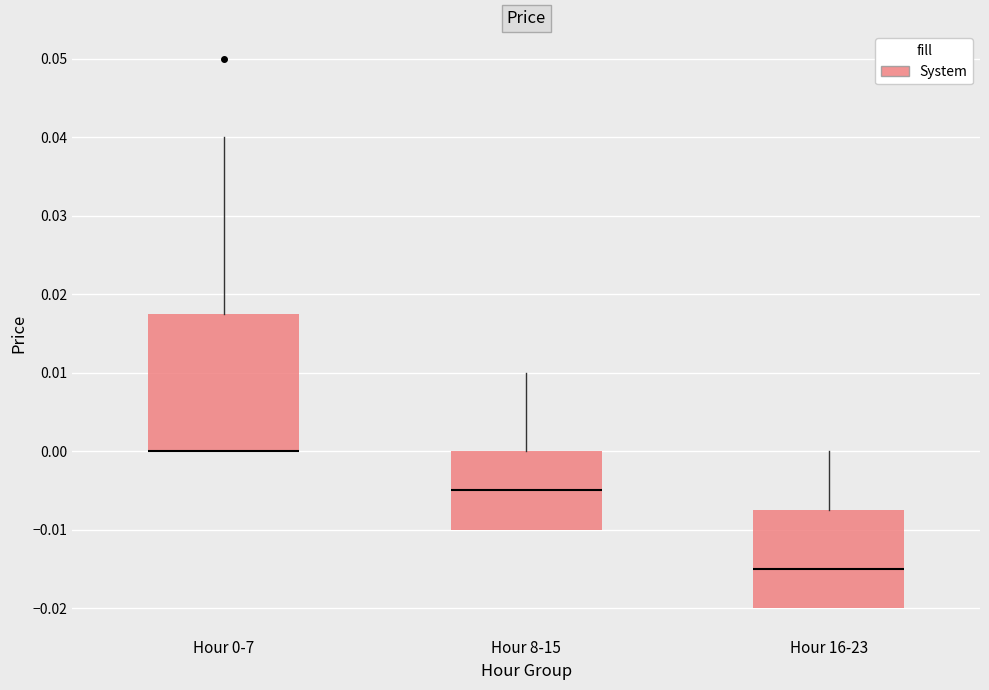

Reading left to right, read every box against the y-axis: the position of its median line, the range the box covers, and the ends of its whiskers. The values are not printed on the chart, so give them approximately, as read against the axis.

Hour 0-7: median 0.000 (drawn on the box's lower edge), box 0.000 to 0.018, whiskers 0.000 to 0.040
Hour 8-15: median -0.005, box -0.010 to 0.000, whiskers -0.010 to 0.010
Hour 16-23: median -0.015, box -0.020 to -0.007, whiskers -0.020 to 0.000